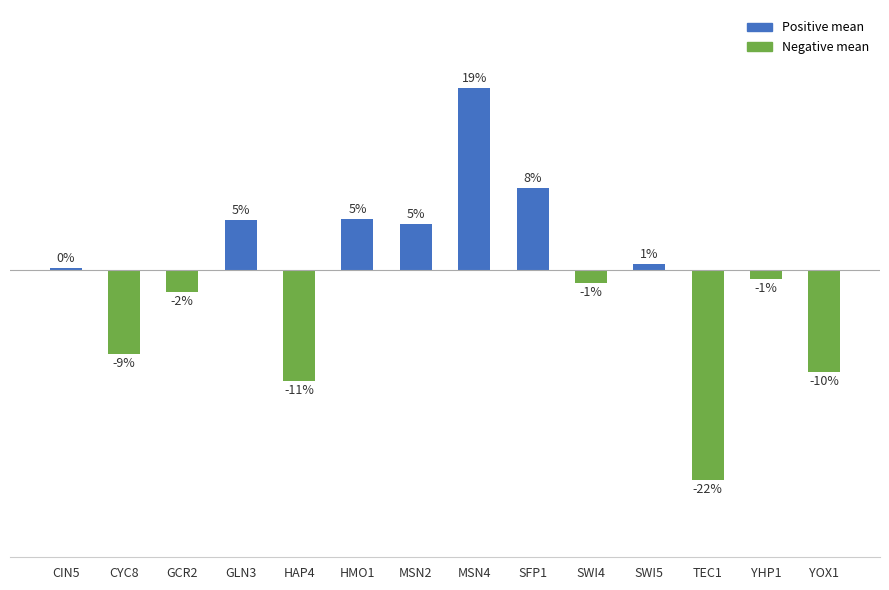

What is the average value?

-1.0